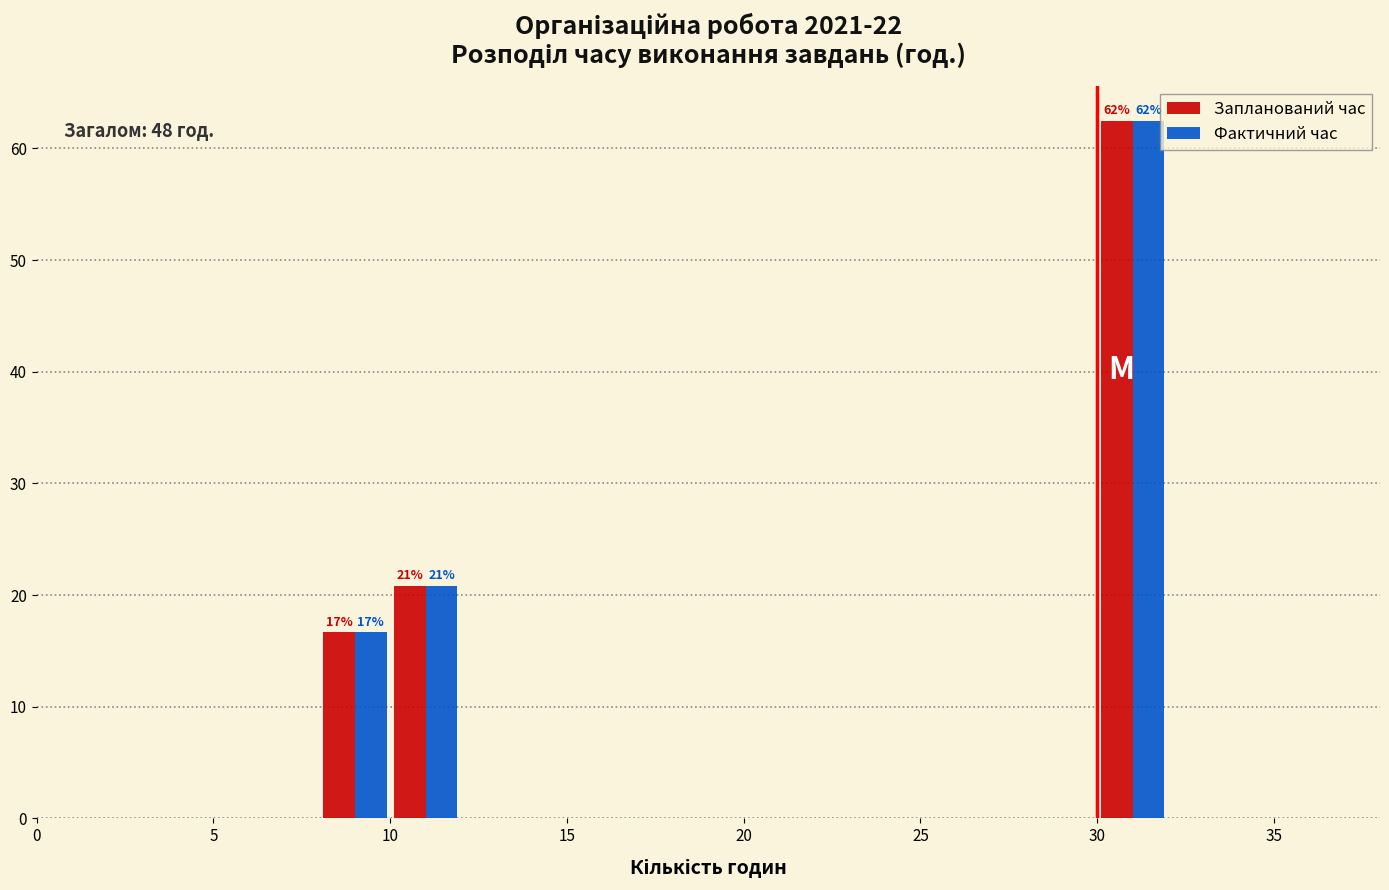

In the Запланований час series, which range on the x-axis has the tallest bar?

30 to 32